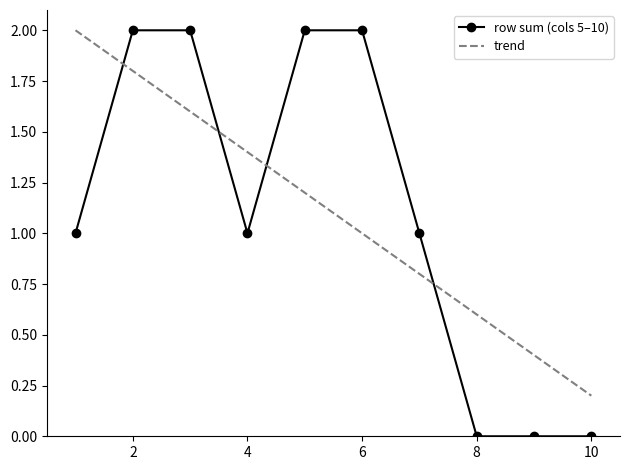

Reading left to right, extract all data points from this chart.

row sum (cols 5–10): 1.0	2.0	2.0	1.0	2.0	2.0	1.0	0.0	0.0	0.0
trend: 2.0	1.8	1.6	1.4	1.2	1.0	0.8	0.6	0.4	0.2